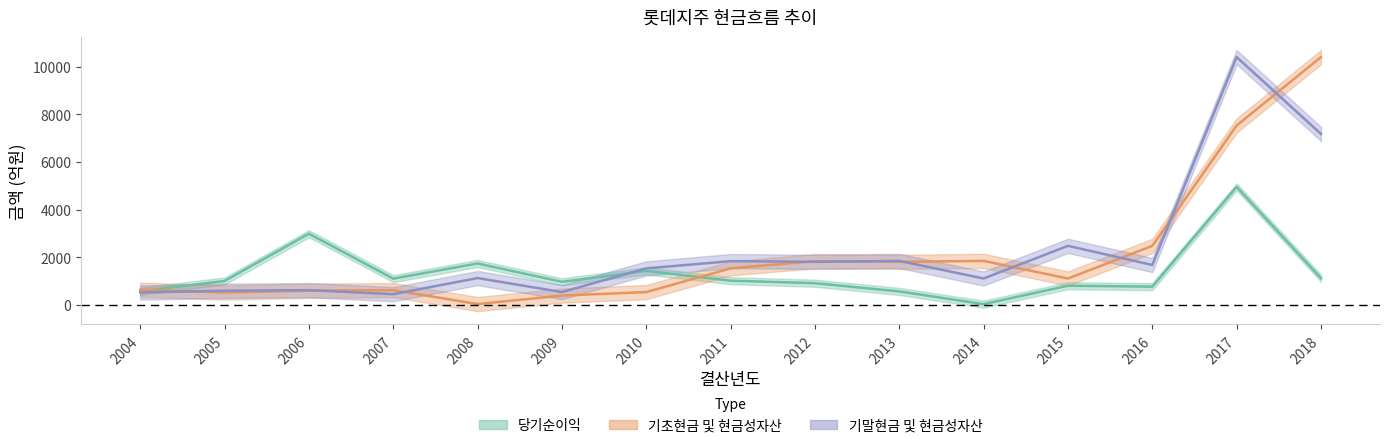

Between which two adjacent categories do 당기순이익 and 기말현금 및 현금성자산 first intersect?

2009 and 2010